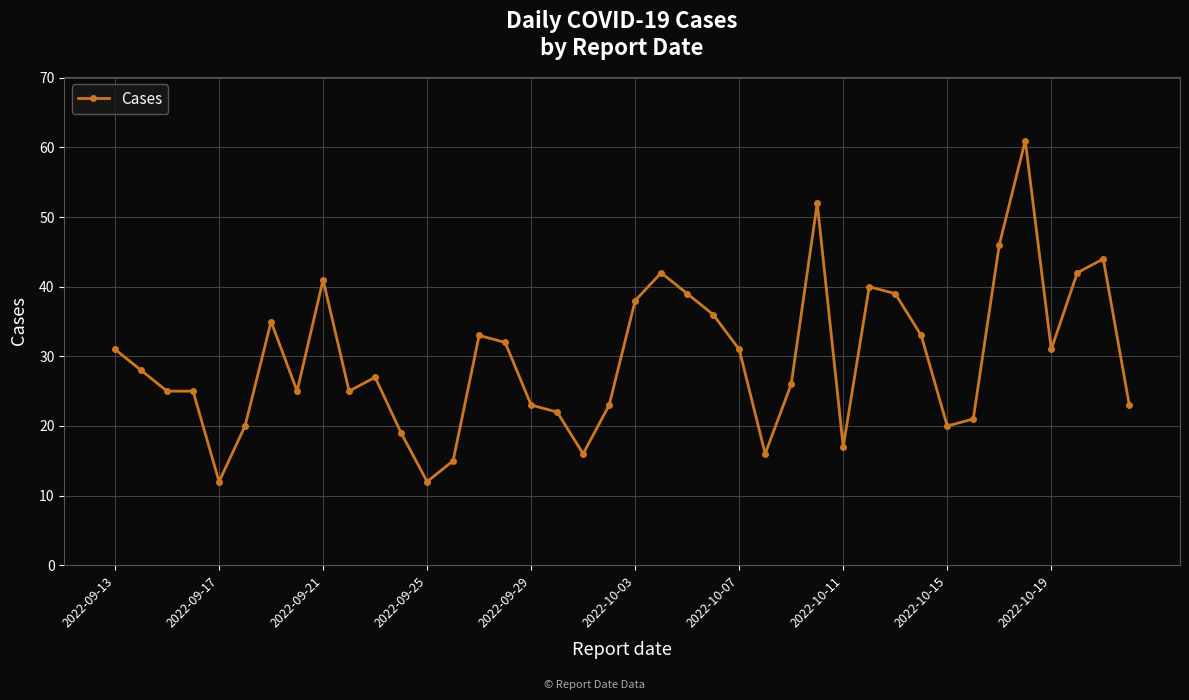

What is the difference between the maximum and minimum values?

49